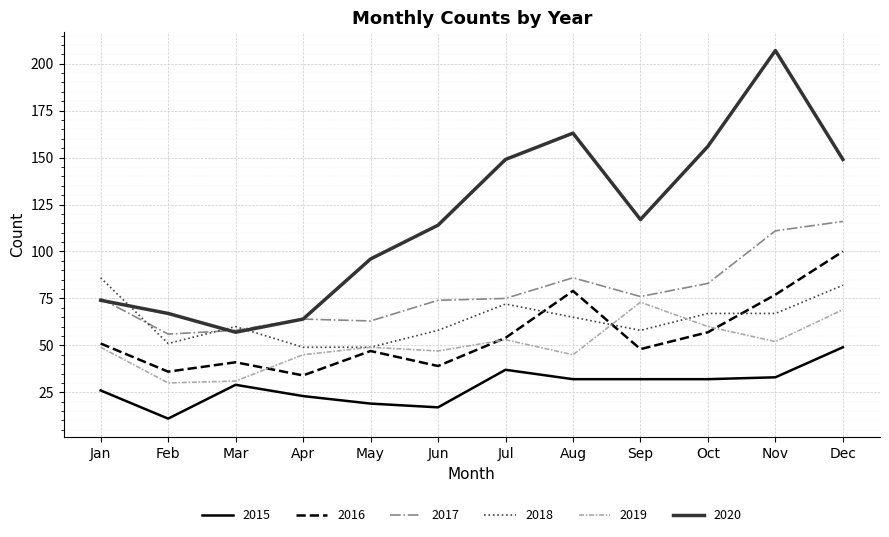

What is the lowest value of the 2019 series?

30